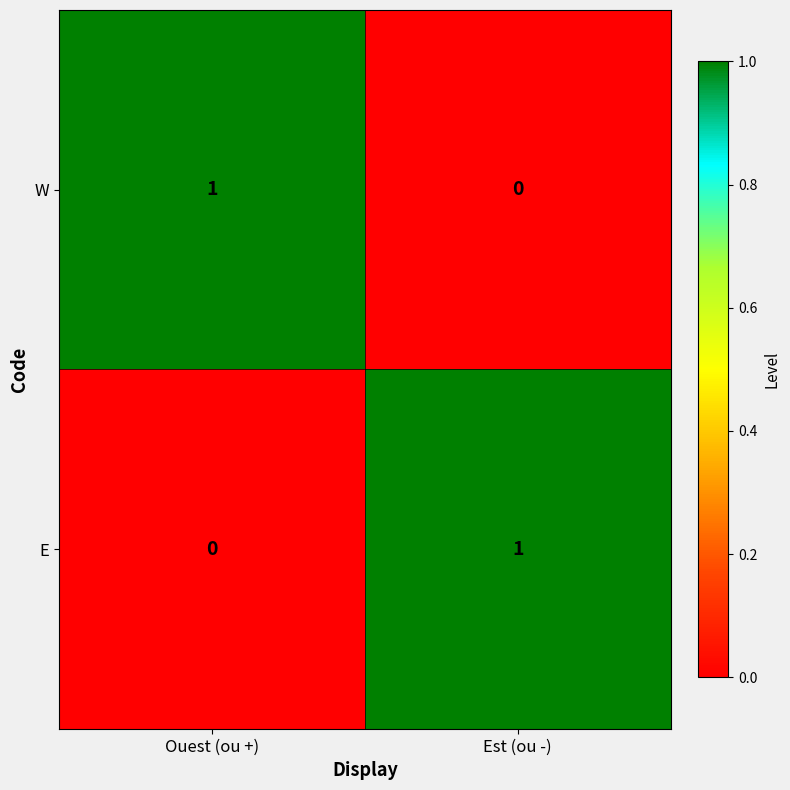

How many series are shown in this chart?

2